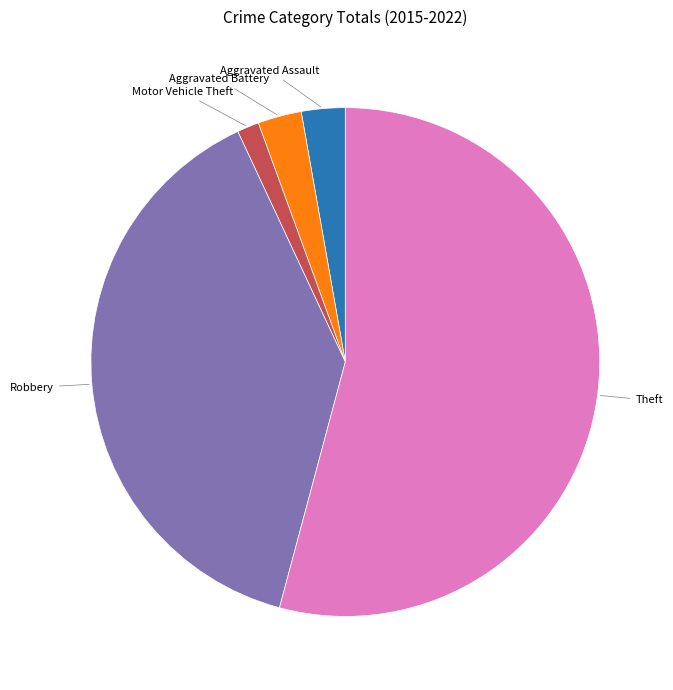

Which slice is the largest?

Theft